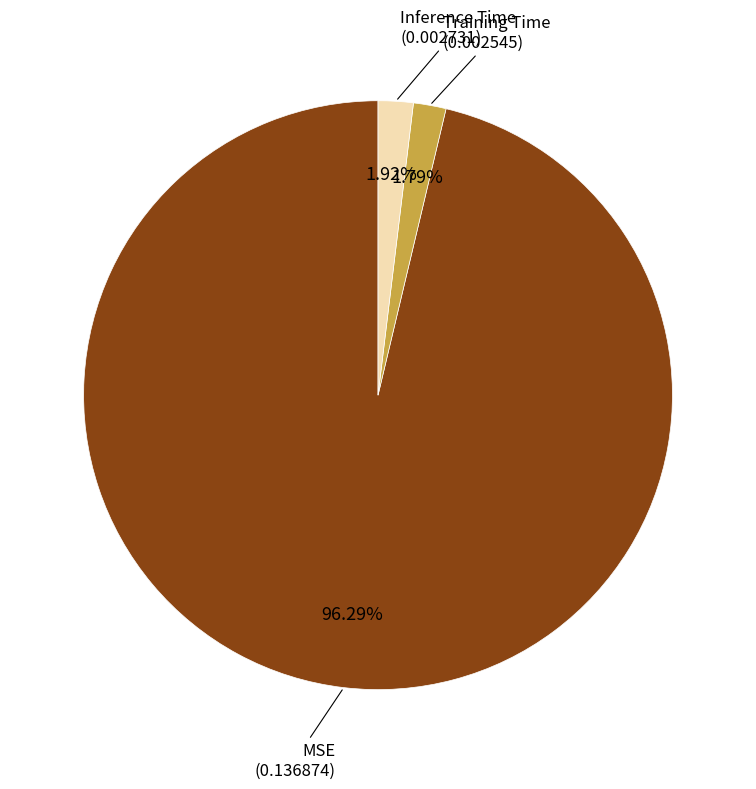

To the nearest percent, what is the difference between the largest and smallest slice percentages?

94%